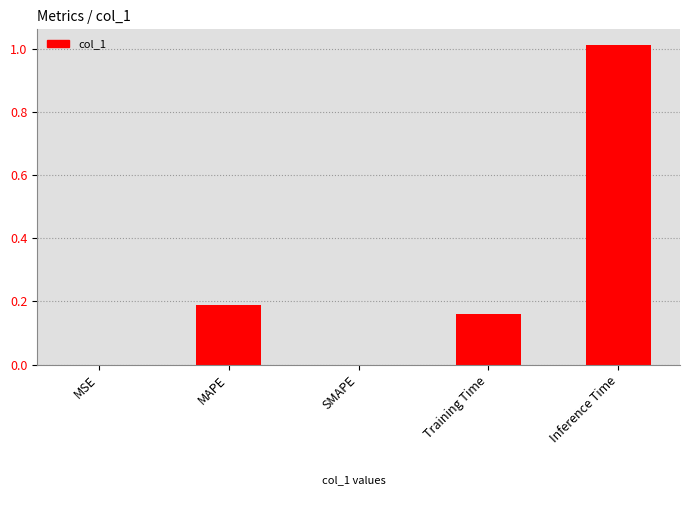

The value at Training Time is 0.1. True or false?

False